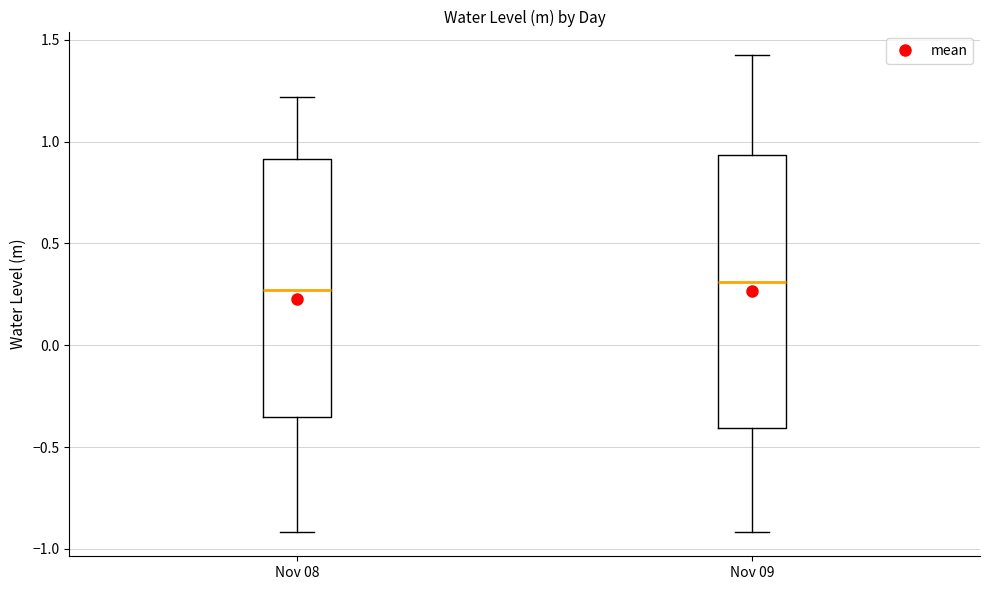

Where does the upper whisker of the box for Nov 08 end on the y-axis? The values are not printed on the chart, so give them approximately, as read against the axis.

1.20